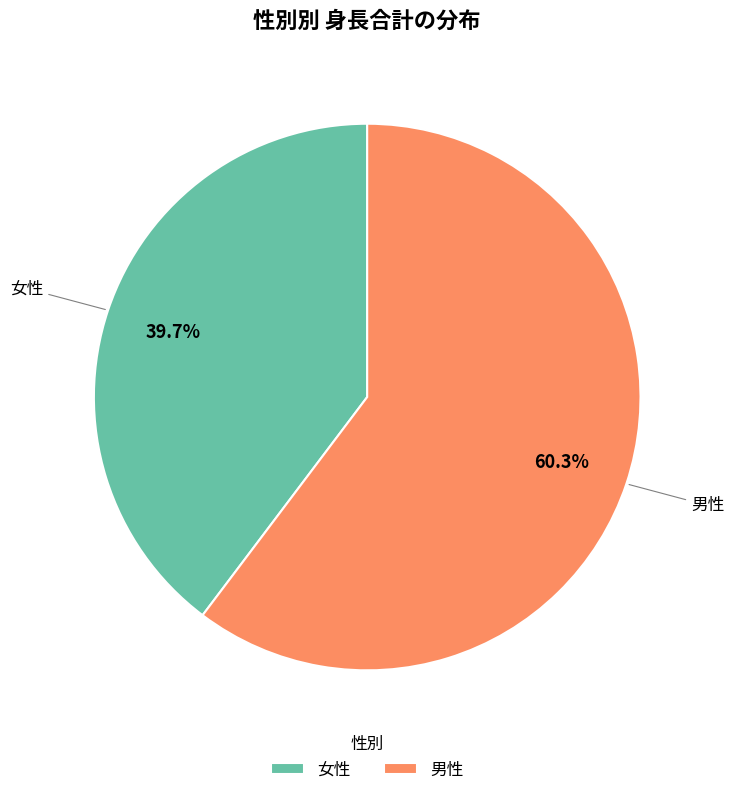

To the nearest percent, what is the average slice percentage?

50%